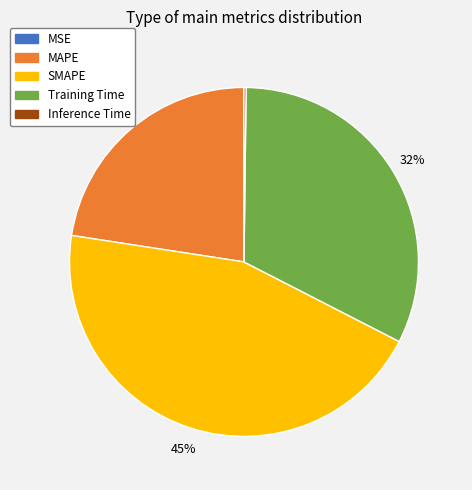

To the nearest percent, what is the difference between the SMAPE and MAPE slice percentages?

22%